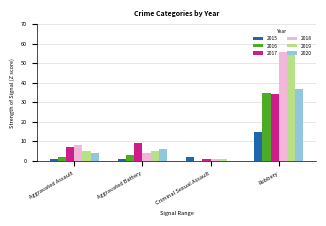

What is the sum of the 2015 values at Aggravated Assault and Aggravated Battery?

2